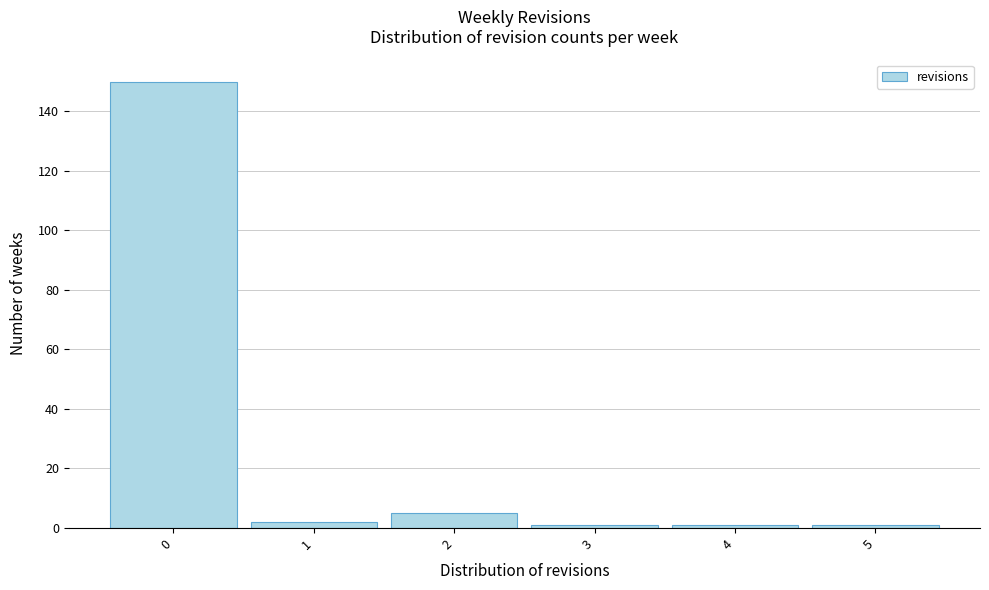

Reading left to right, transcribe this chart: for each bar, give the range it covers on the x-axis and its height. The values are not printed on the chart, so give them approximately, as read against the axis.

-0.5 to 0.5: 150
0.5 to 1.5: 2
1.5 to 2.5: 6
2.5 to 3.5: under 2
3.5 to 4.5: under 2
4.5 to 5.5: under 2